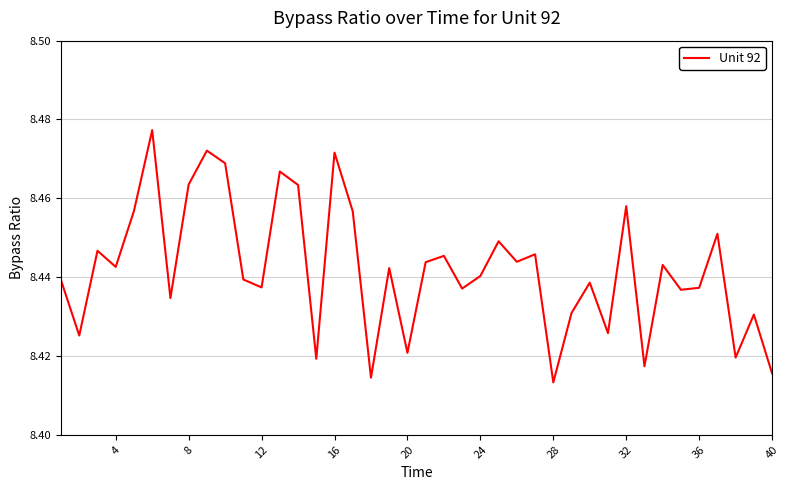

Is this an area chart (filled region under the line)?

No